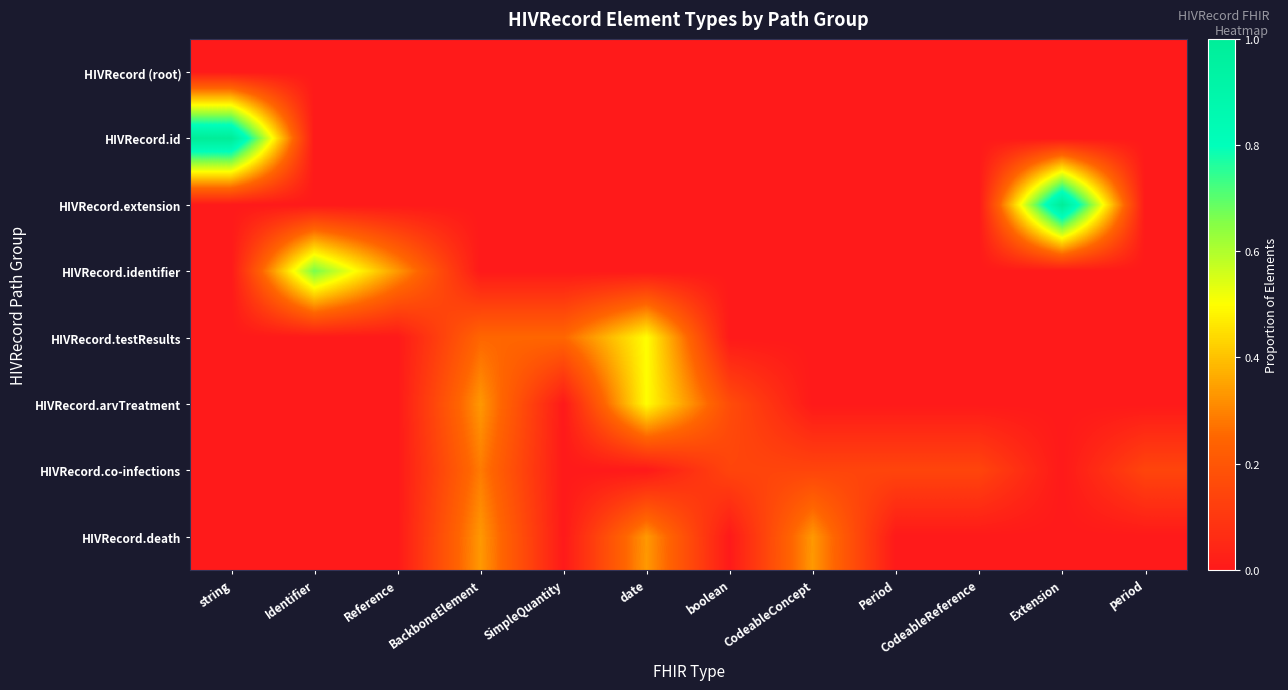

Reading right to left, list all the values displayed in this chart.

HIVRecord (root): period=0.0	Extension=0.0	CodeableReference=0.0	Period=0.0	CodeableConcept=0.0	boolean=0.0	date=0.0	SimpleQuantity=0.0	BackboneElement=0.0	Reference=0.0	Identifier=0.0	string=0.0
HIVRecord.id: period=0.0	Extension=0.0	CodeableReference=0.0	Period=0.0	CodeableConcept=0.0	boolean=0.0	date=0.0	SimpleQuantity=0.0	BackboneElement=0.0	Reference=0.0	Identifier=0.0	string=1.0
HIVRecord.extension: period=0.0	Extension=1.0	CodeableReference=0.0	Period=0.0	CodeableConcept=0.0	boolean=0.0	date=0.0	SimpleQuantity=0.0	BackboneElement=0.0	Reference=0.0	Identifier=0.0	string=0.0
HIVRecord.identifier: period=0.0	Extension=0.0	CodeableReference=0.0	Period=0.0	CodeableConcept=0.0	boolean=0.0	date=0.0	SimpleQuantity=0.0	BackboneElement=0.0	Reference=0.3	Identifier=0.7	string=0.0
HIVRecord.testResults: period=0.0	Extension=0.0	CodeableReference=0.0	Period=0.0	CodeableConcept=0.0	boolean=0.0	date=0.5	SimpleQuantity=0.2	BackboneElement=0.2	Reference=0.0	Identifier=0.0	string=0.0
HIVRecord.arvTreatment: period=0.0	Extension=0.0	CodeableReference=0.0	Period=0.0	CodeableConcept=0.0	boolean=0.2	date=0.5	SimpleQuantity=0.0	BackboneElement=0.3	Reference=0.0	Identifier=0.0	string=0.0
HIVRecord.co-infections: period=0.1	Extension=0.0	CodeableReference=0.1	Period=0.1	CodeableConcept=0.1	boolean=0.1	date=0.0	SimpleQuantity=0.0	BackboneElement=0.3	Reference=0.0	Identifier=0.0	string=0.0
HIVRecord.death: period=0.0	Extension=0.0	CodeableReference=0.0	Period=0.0	CodeableConcept=0.3	boolean=0.0	date=0.3	SimpleQuantity=0.0	BackboneElement=0.3	Reference=0.0	Identifier=0.0	string=0.0